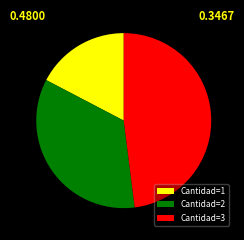

Rank the categories by value from lowest to highest.

Cantidad=1, Cantidad=2, Cantidad=3